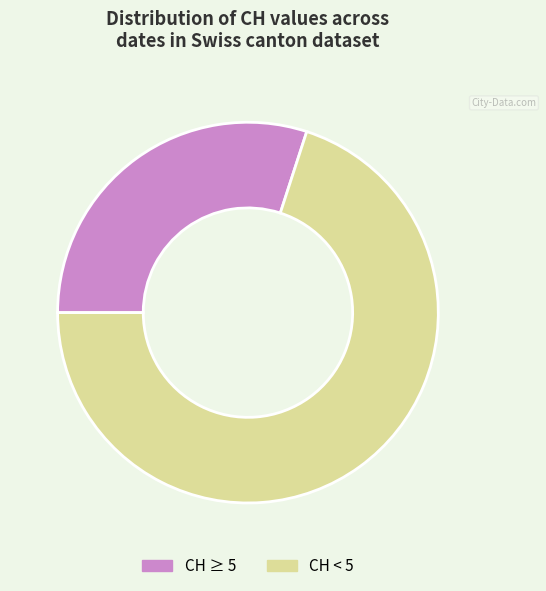

How many segments does this pie chart have?

2